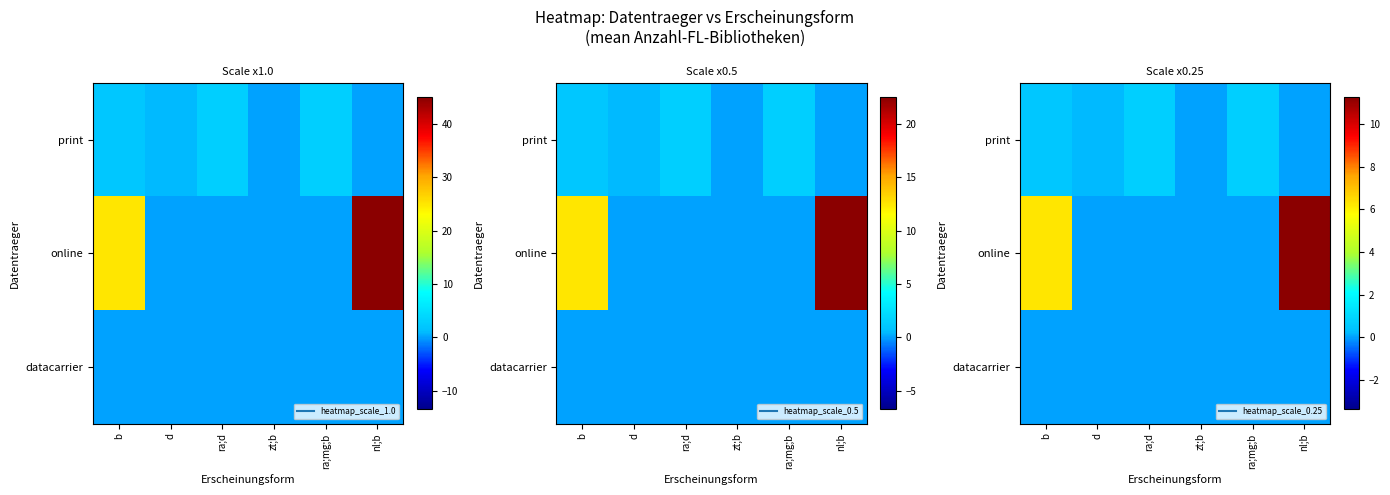

Between zt;b and ra;mg;b, which series saw the biggest shift?

print